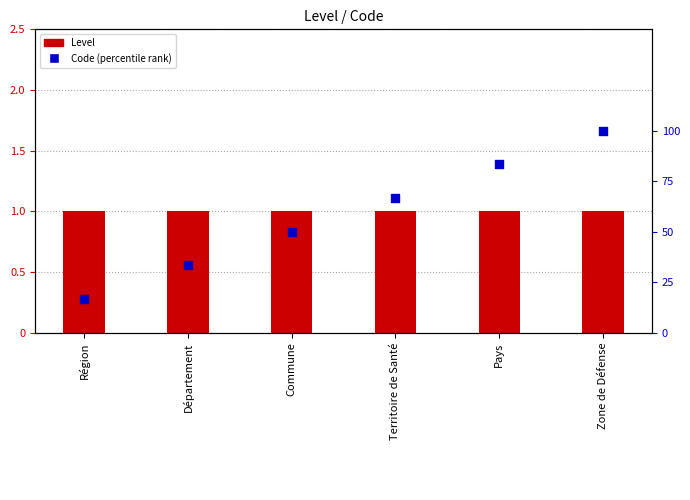

Which series contains the highest Y value?

Code (percentile rank)